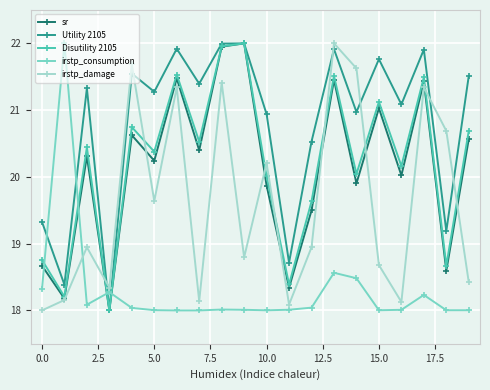

True or false: Utility 2105 and irstp_damage cross at least once.

True